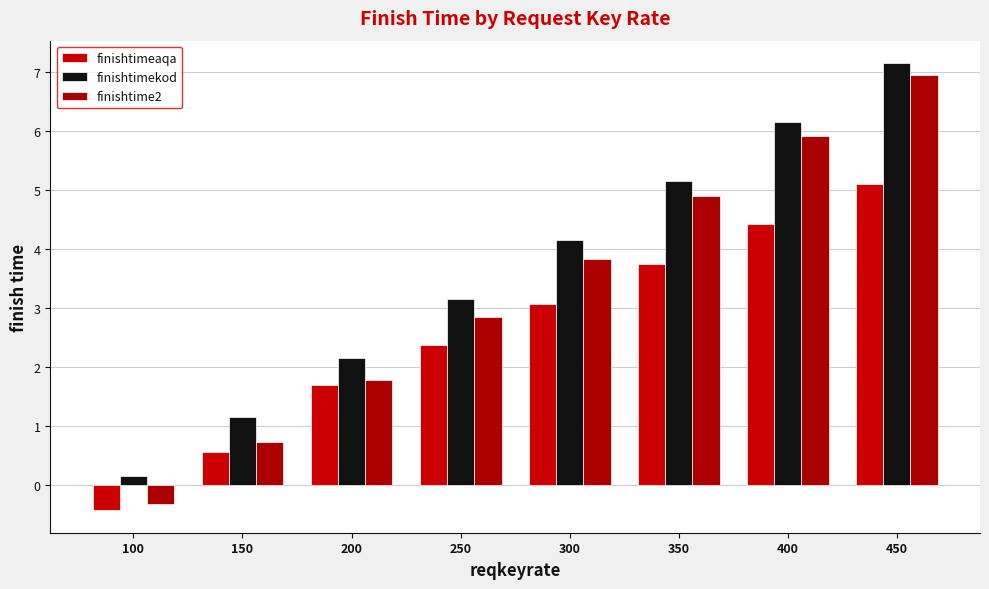

The finishtimeaqa series shows 2.4 at 250. True or false?

True